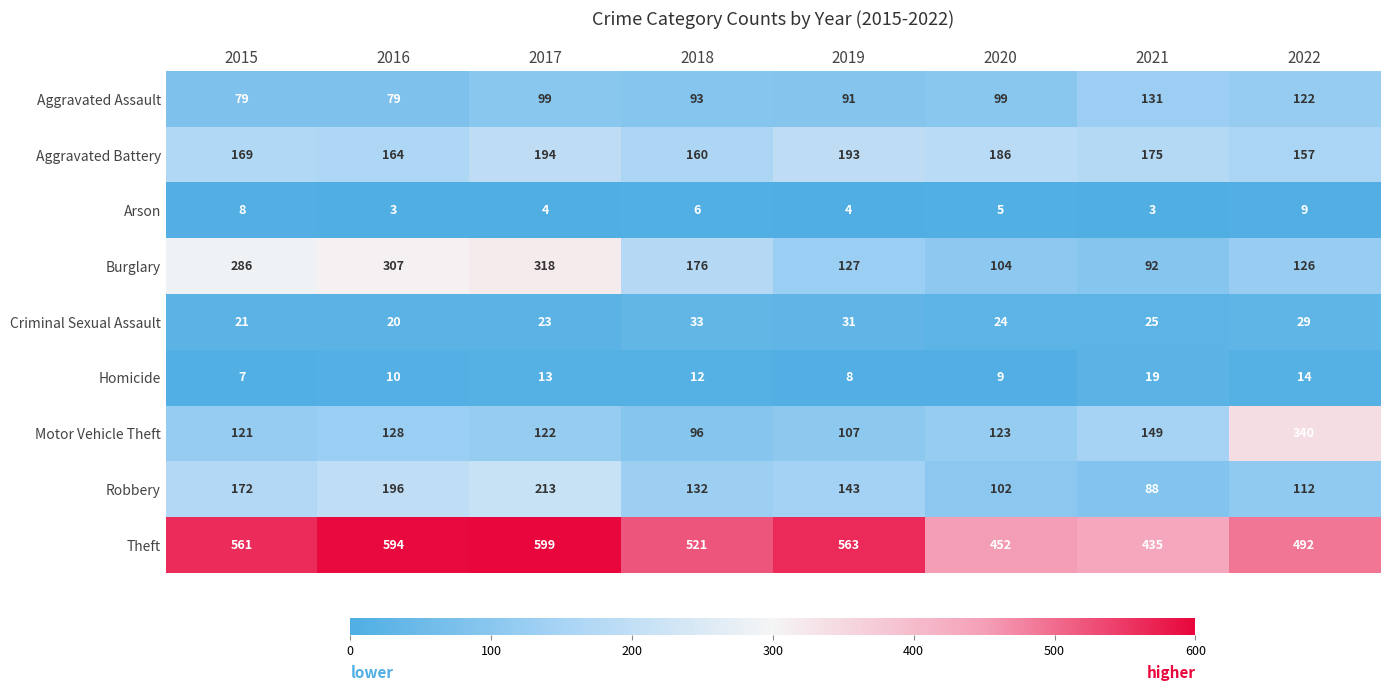

At which category does the chart reach its peak across all series?

2017